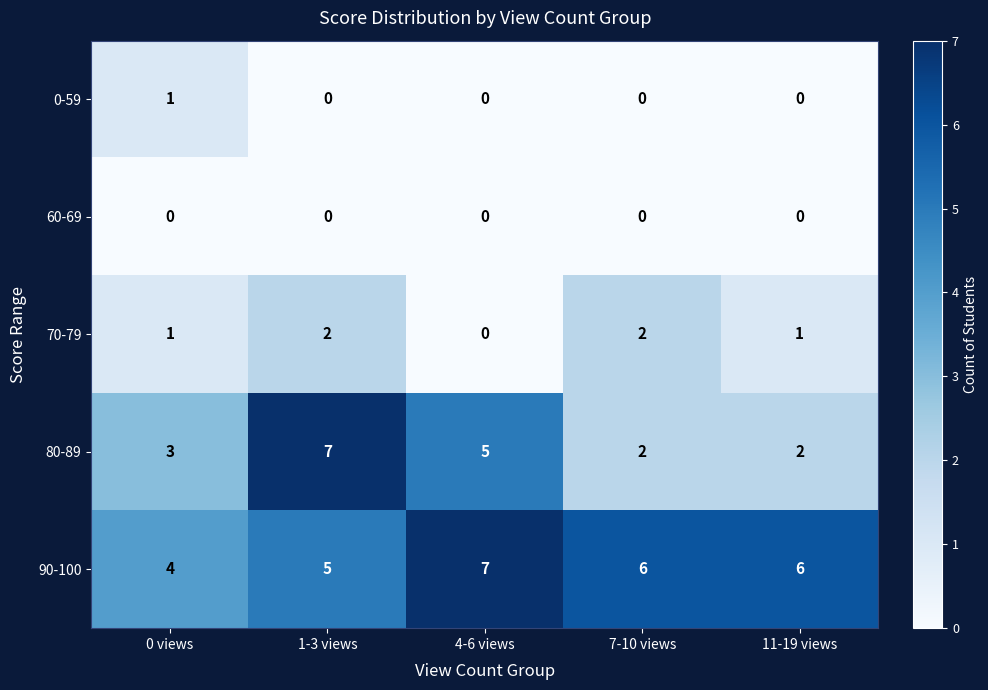

What is the average value of the 80-89 series?

4